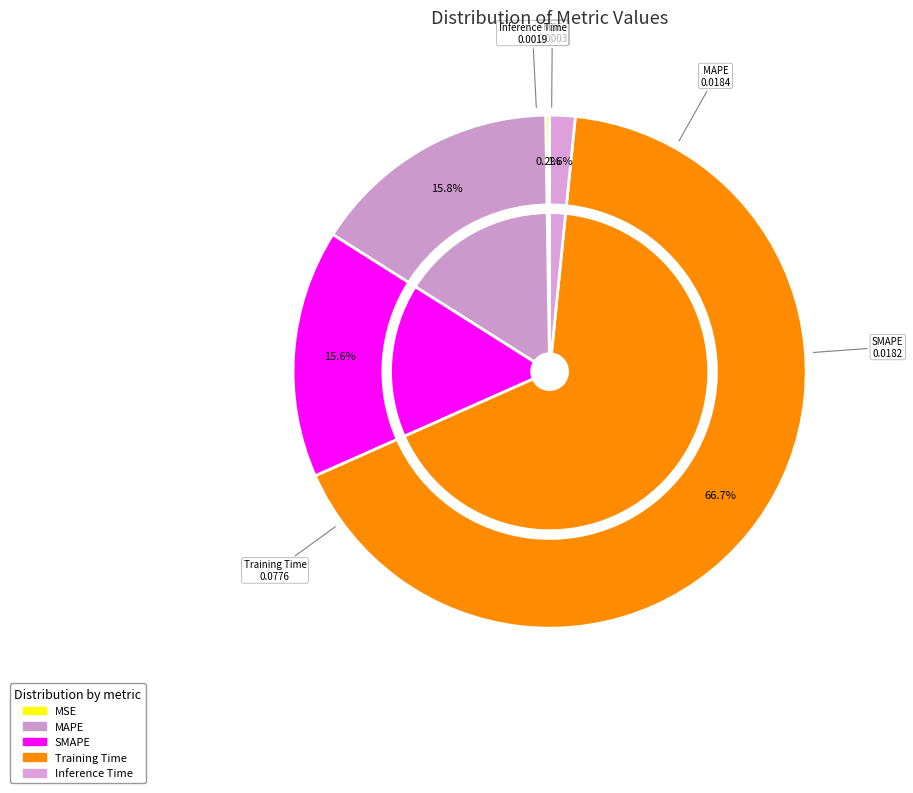

Count the number of slices in the pie.

5